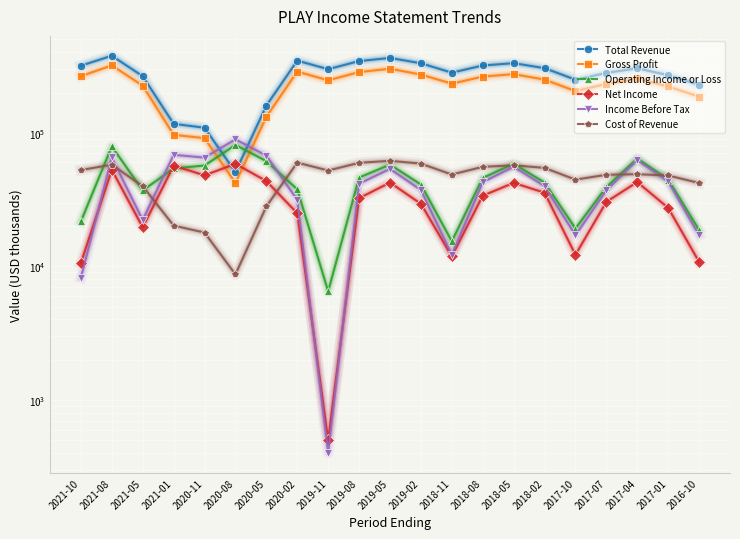

What is the difference between the second highest and second lowest values in the Cost of Revenue series?

41900